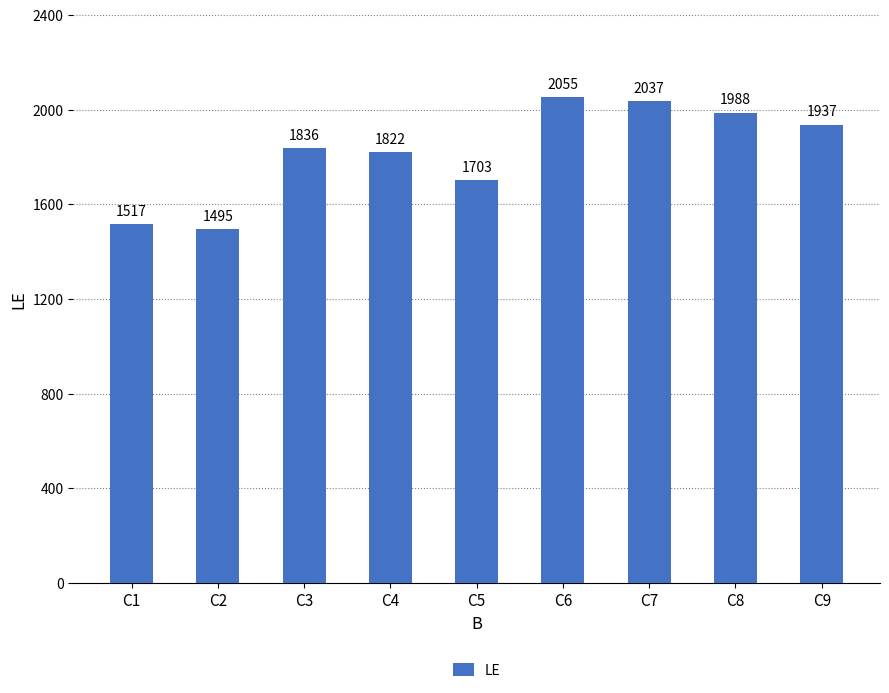

The value at C5 is 2413. True or false?

False